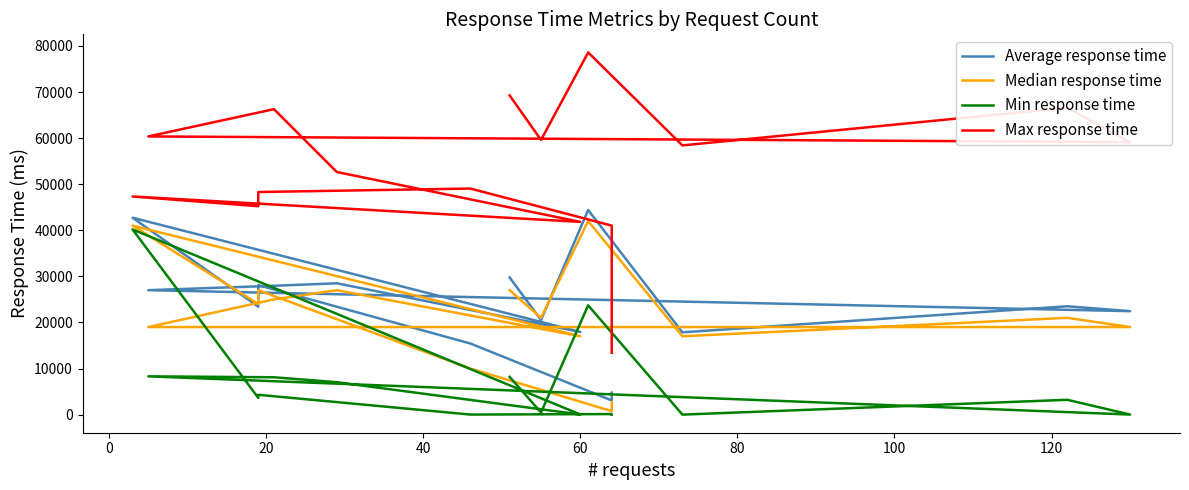

Is the value of Max response time at 100 greater than the value of Average response time at 20?

Yes